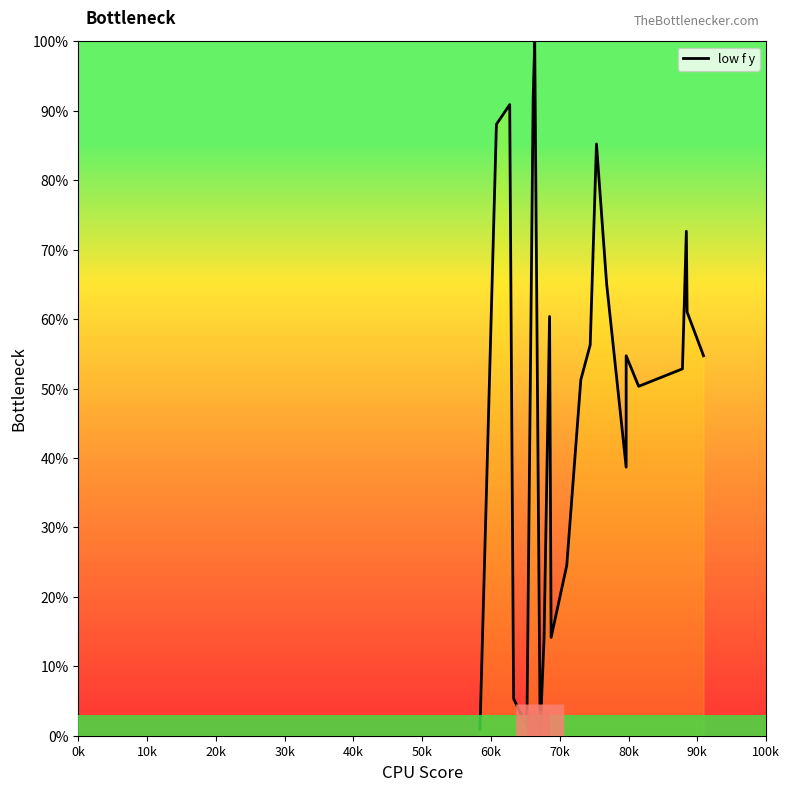

Reading left to right, extract all data points from this chart.

0.9	88.1	90.9	5.3	1.3	91.8	100.0	0.0	0.3	14.2	60.4	14.2	24.5	51.3	56.3	85.2	65.1	38.7	54.7	50.3	52.8	72.6	61.0	54.7